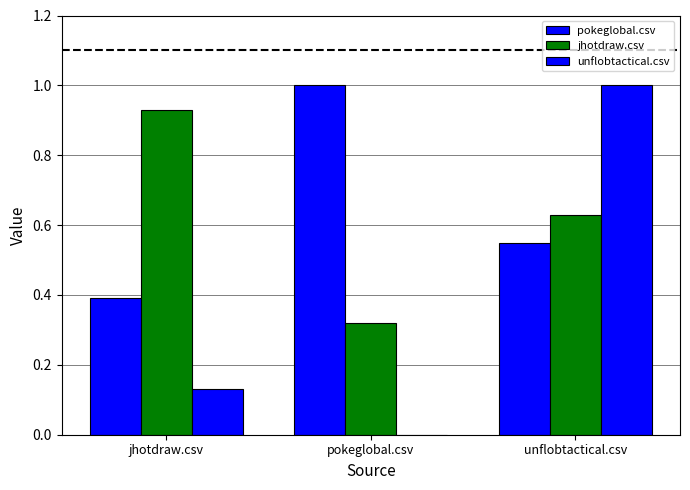

Count the pokeglobal.csv values in the range 0 to 1.

3